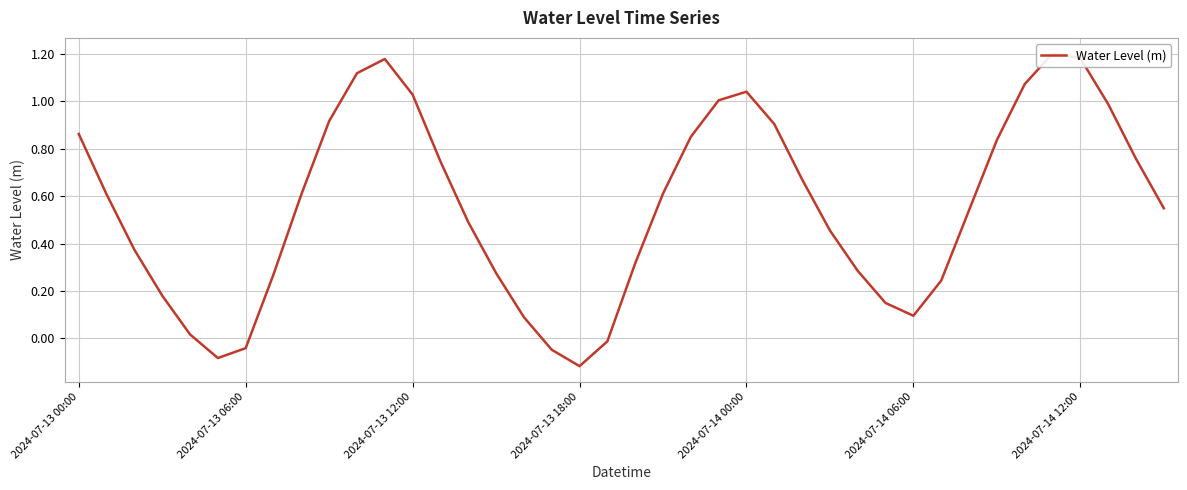

How many negative values are there?

5